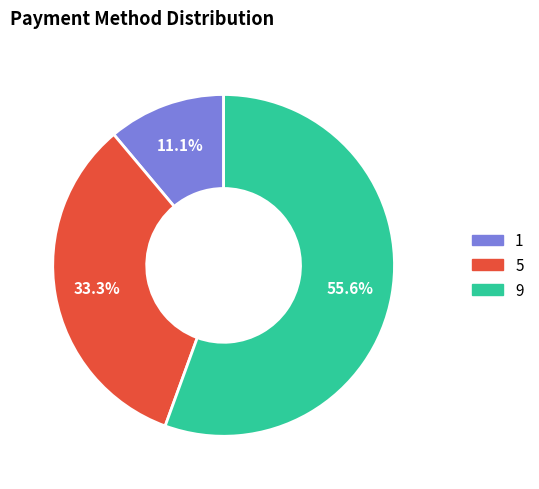

Which category has the smallest portion of the pie?

1